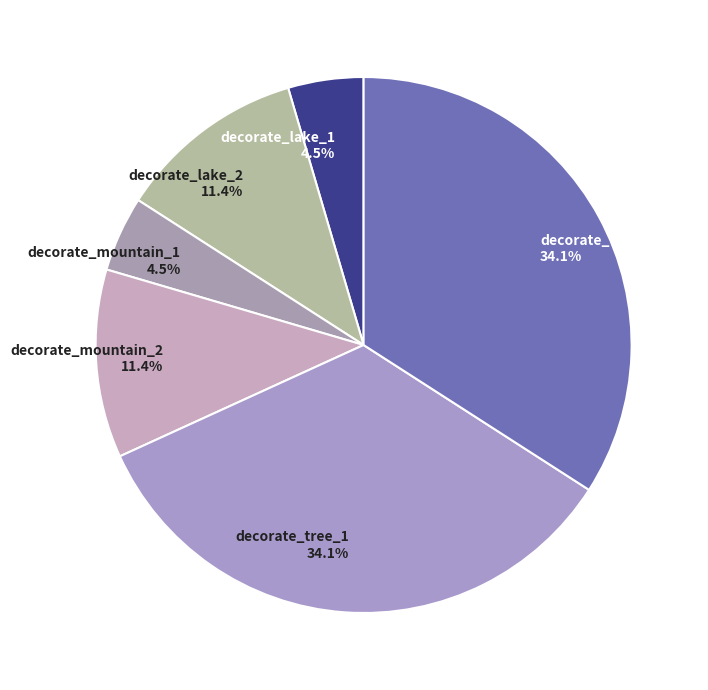

What is the ratio of the value at decorate_lake_2 11.4% to the value at decorate_mountain_2 11.4%?

1.0